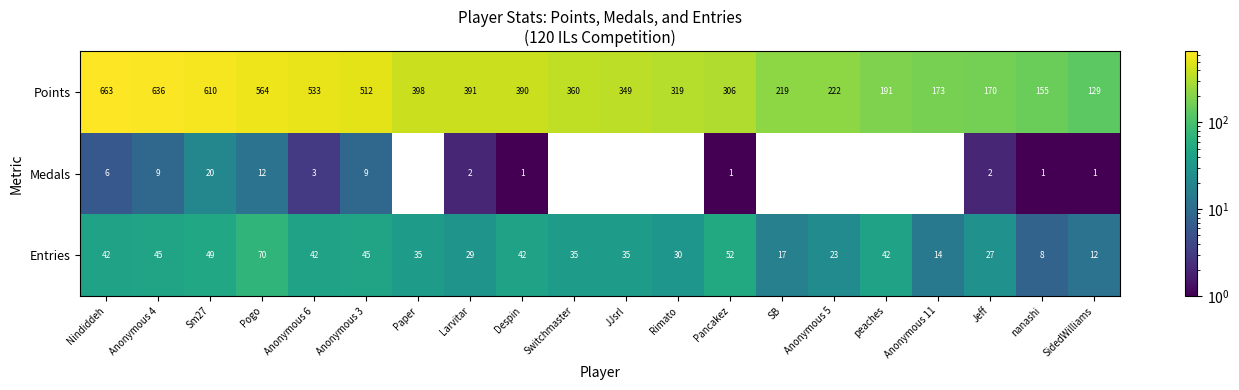

Where does the Points series first go above 360?

Nindiddeh